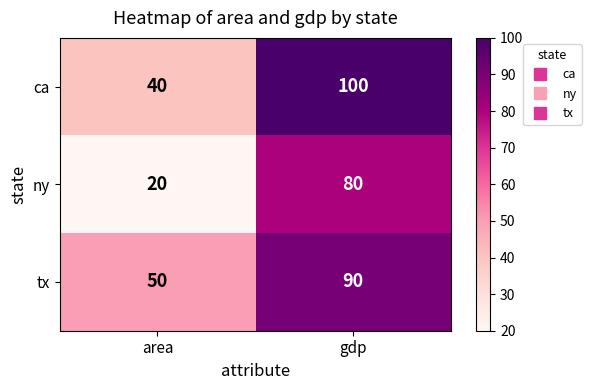

What is the sum of the tx values at gdp and area?

140